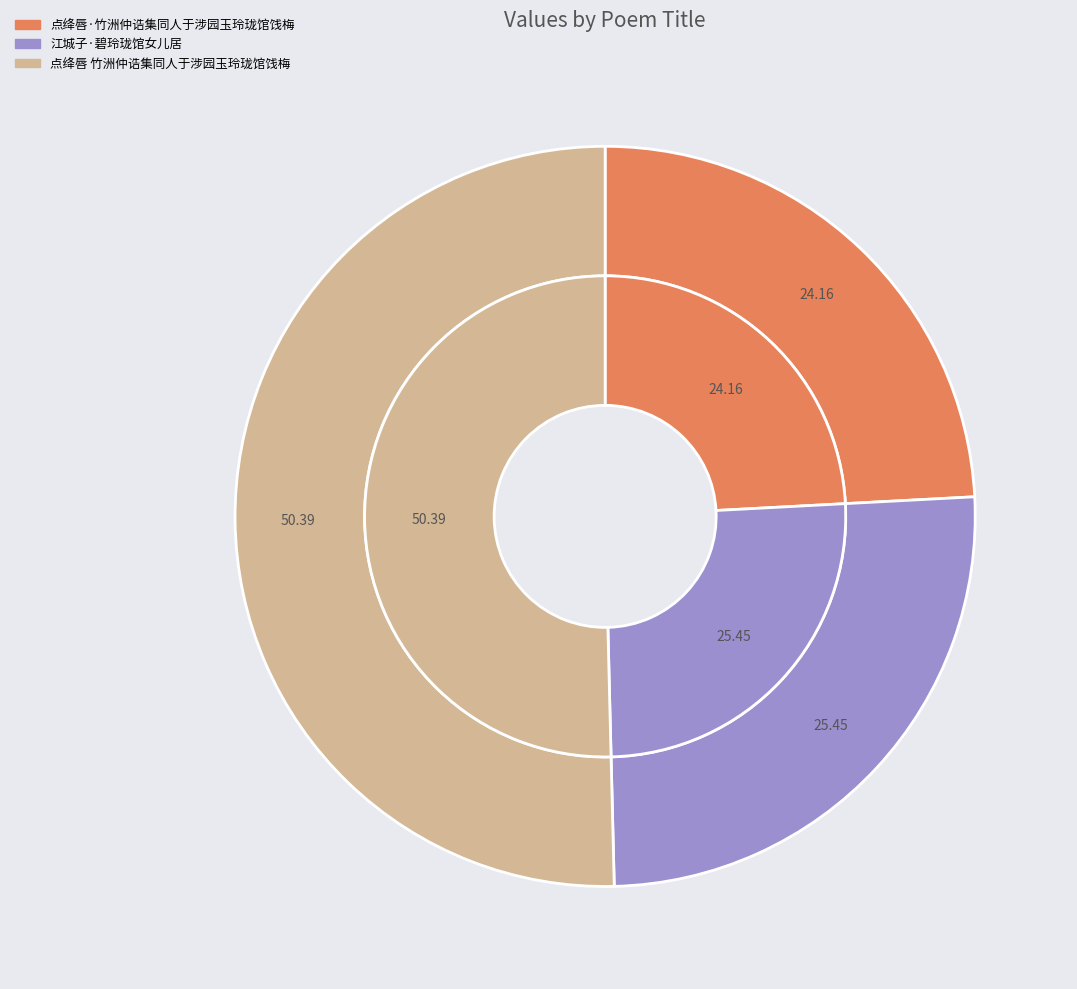

Is there any slice that represents more than half of the pie?

Yes